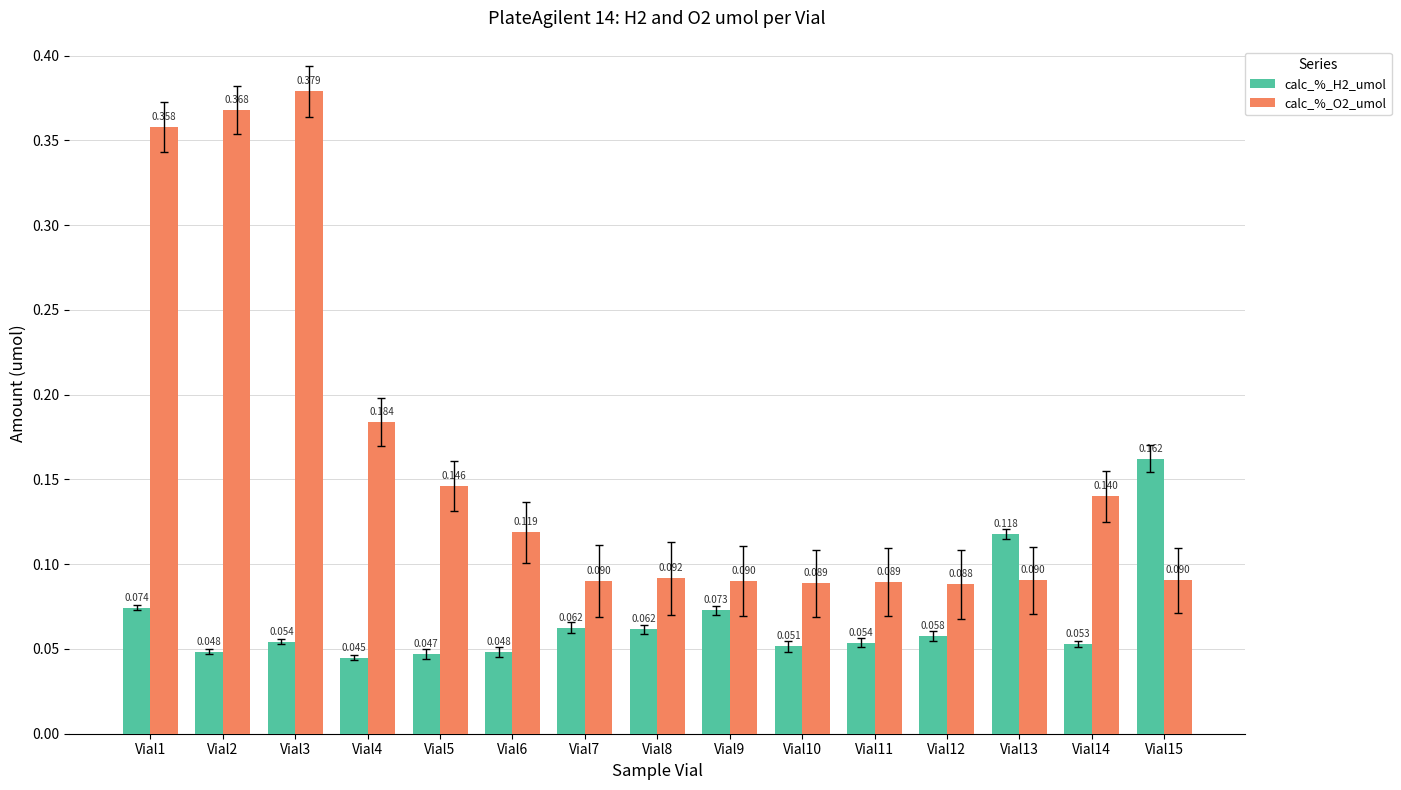

List the series in order of their overall mean, highest first.

calc_%_O2_umol, calc_%_H2_umol